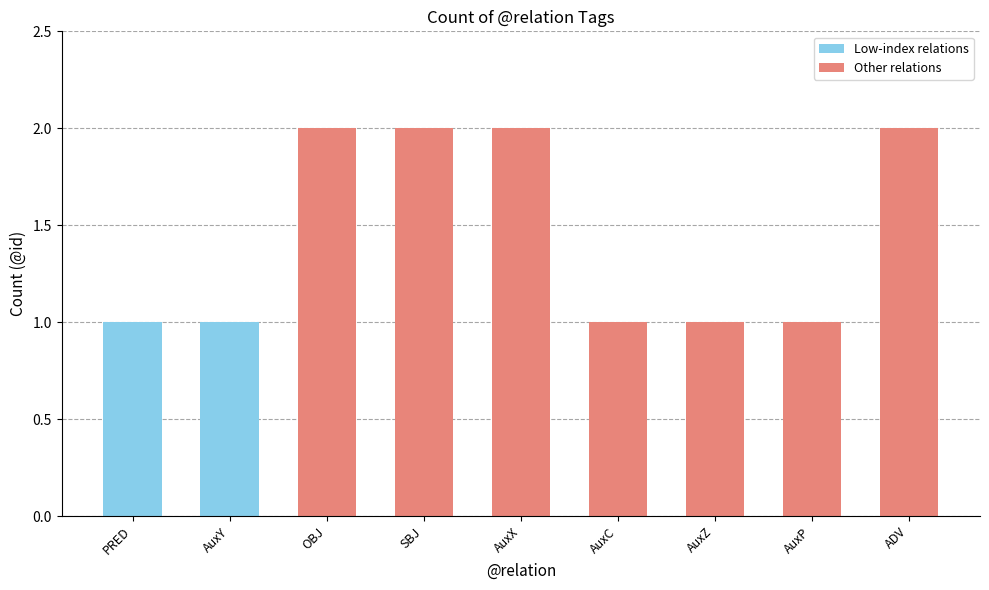

What is the change in value from AuxX to AuxP?

-1